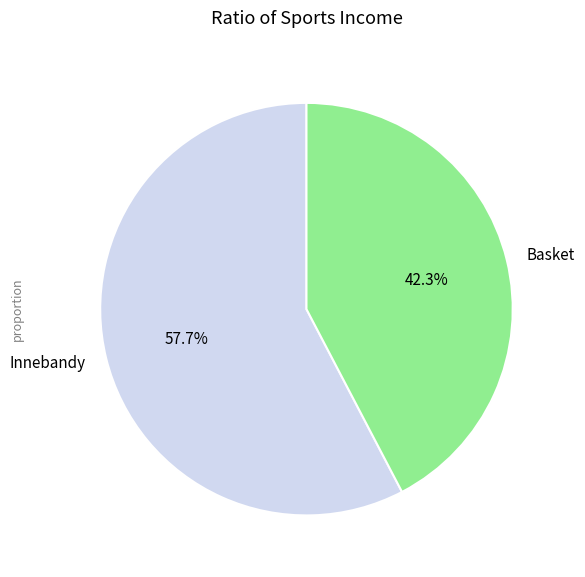

What percentage is the Innebandy slice, to the nearest percent?

58%